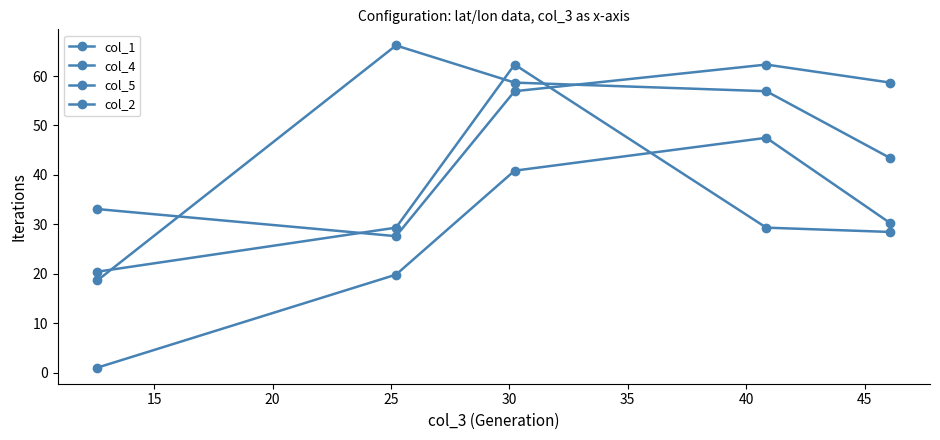

Does the chart have visible grid lines?

No